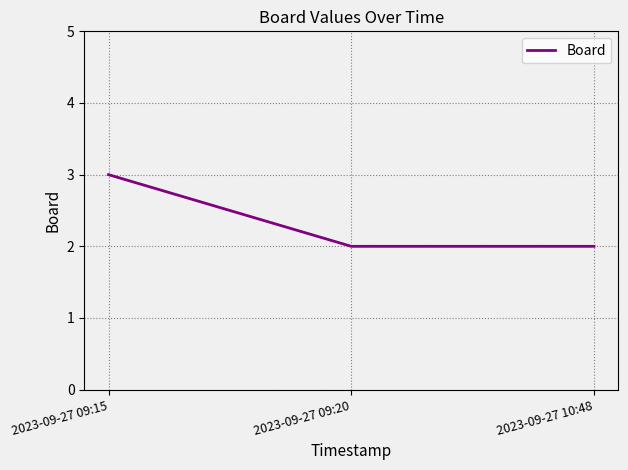

Which label corresponds to the largest value in the chart?

2023-09-27 09:15